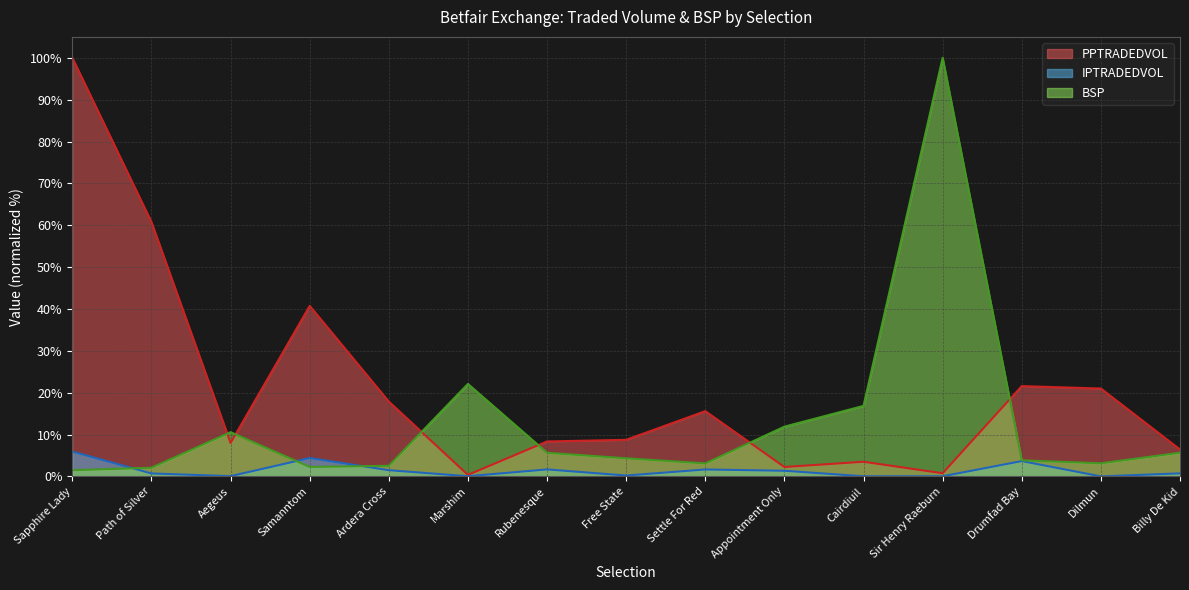

Where is BSP nearest to the value 50?

Marshim